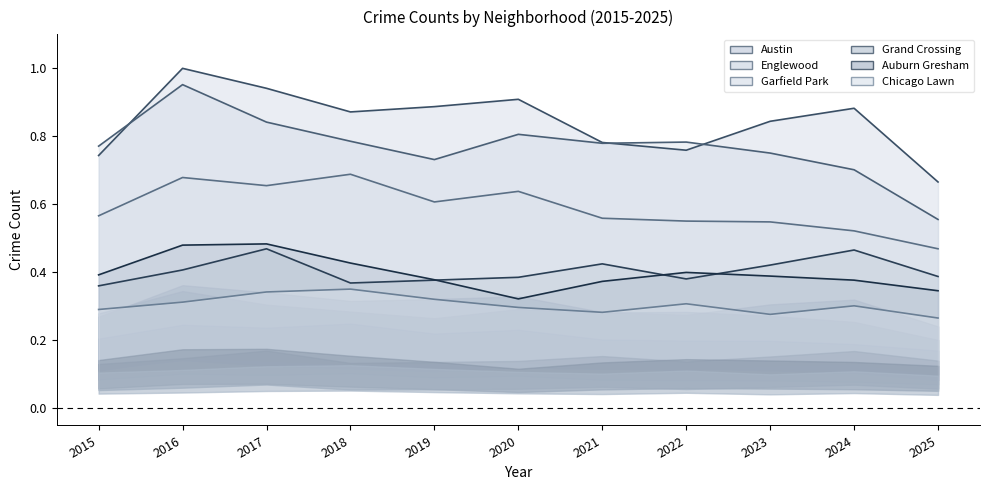

Which series changed the most between 2021 and 2025?

Englewood